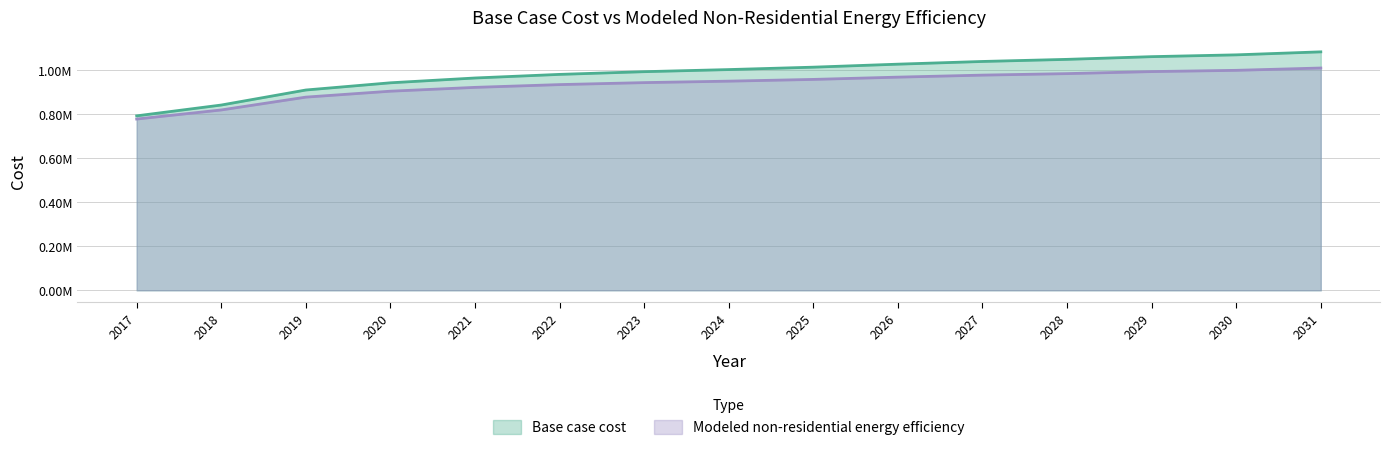

What are all the series names shown in the legend?

Base case cost, Modeled non-residential energy efficiency